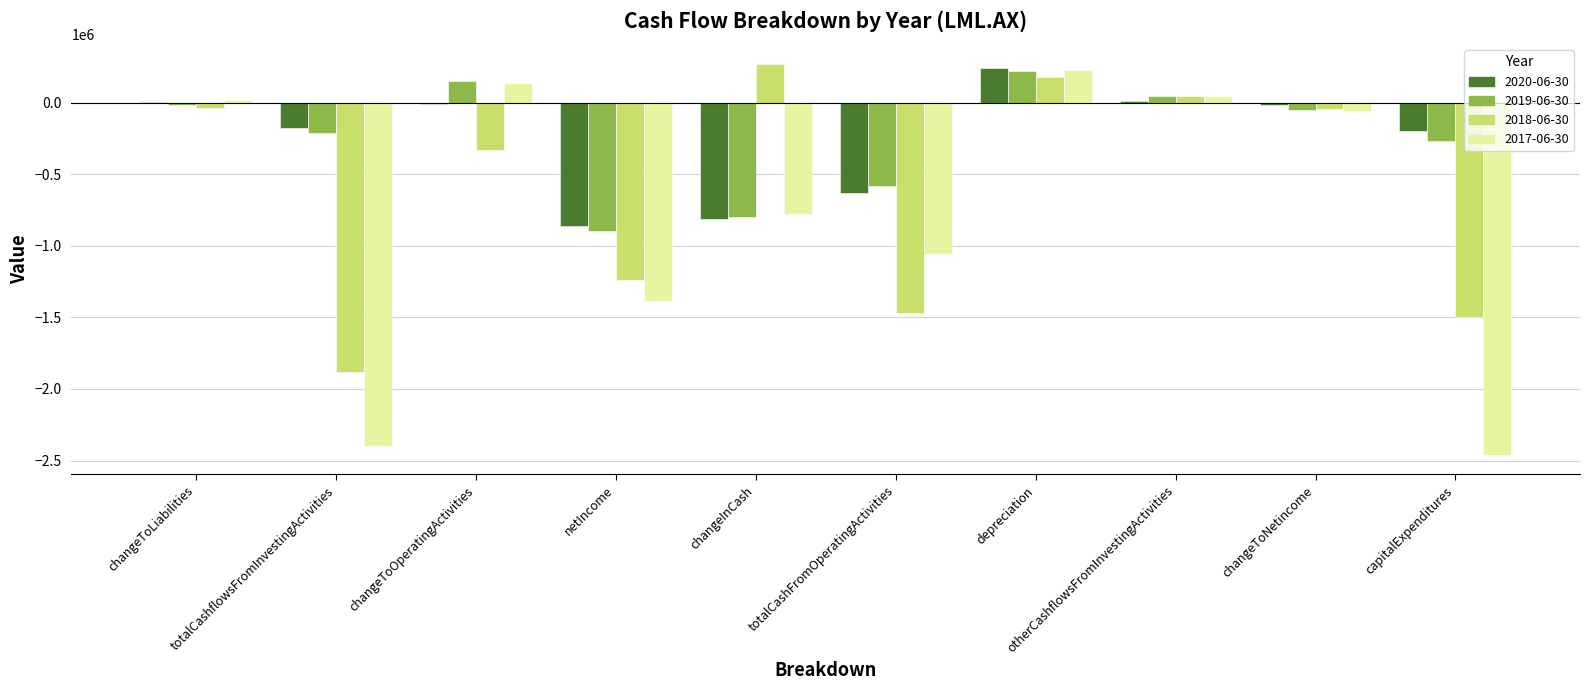

What is the sum of all 2020-06-30 values?

-2438331